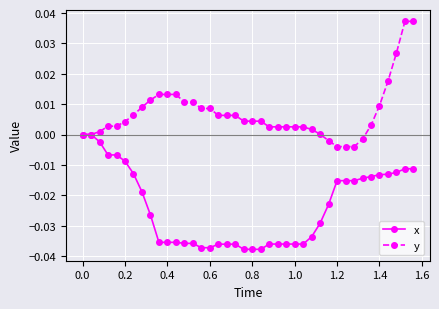

Rank the series by their average value, from highest to lowest.

y, x